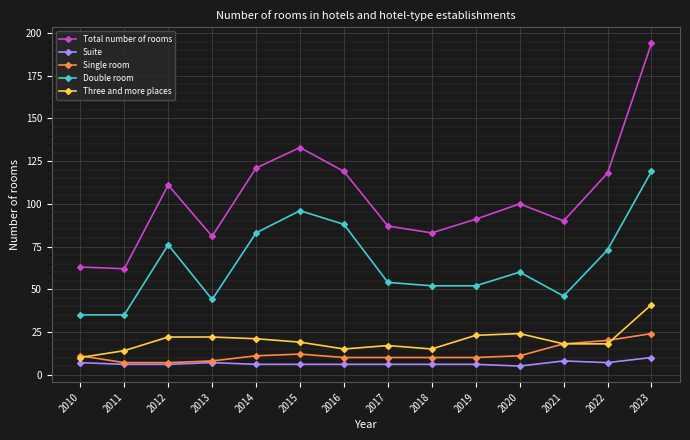

List the series in order of their peak value, highest first.

Total number of rooms, Double room, Three and more places, Single room, Suite